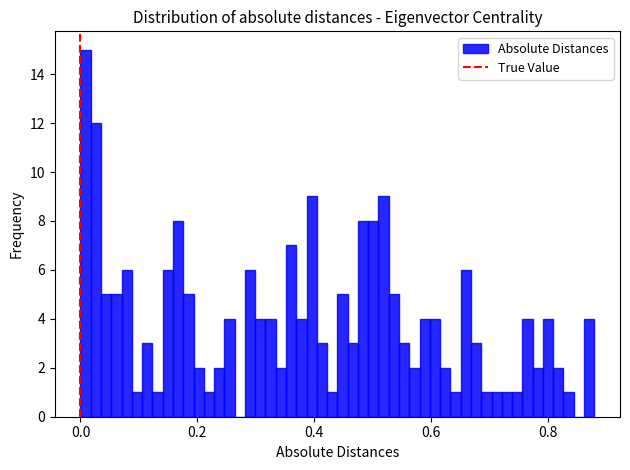

Around what value on the x-axis is the tallest bar? Give the approximate position of its centre, as read against the axis.

0.00